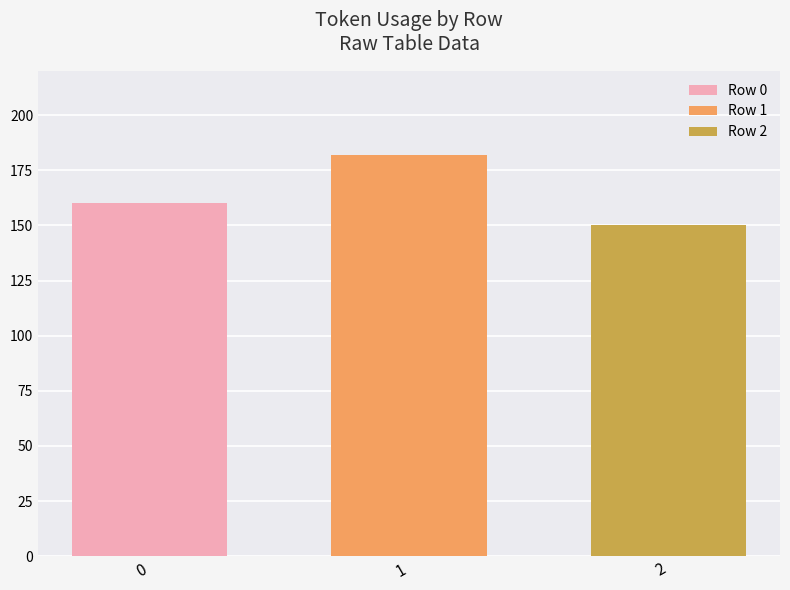

Count the number of categories in the chart.

1